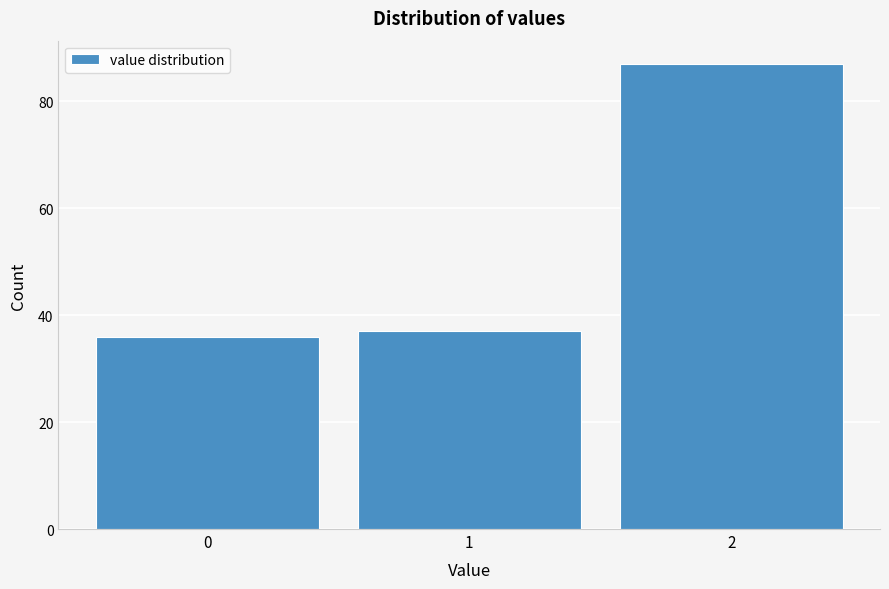

Reading left to right, transcribe this chart: for each bar, give the range it covers on the x-axis and its height. The values are not printed on the chart, so give them approximately, as read against the axis.

-0.5 to 0.5: 36
0.5 to 1.5: 38
1.5 to 2.5: 88